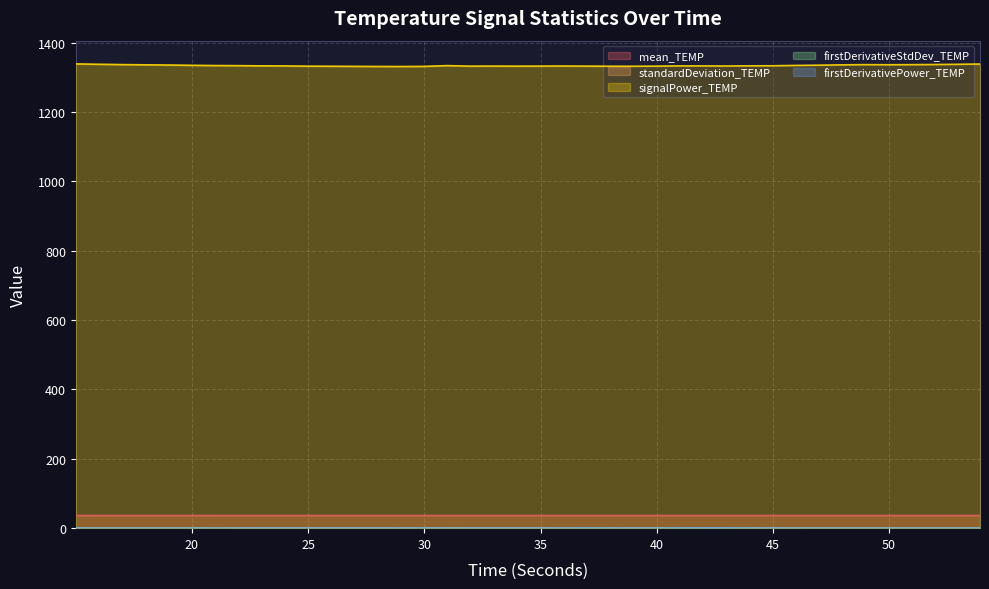

How many lines are shown in the chart?

5